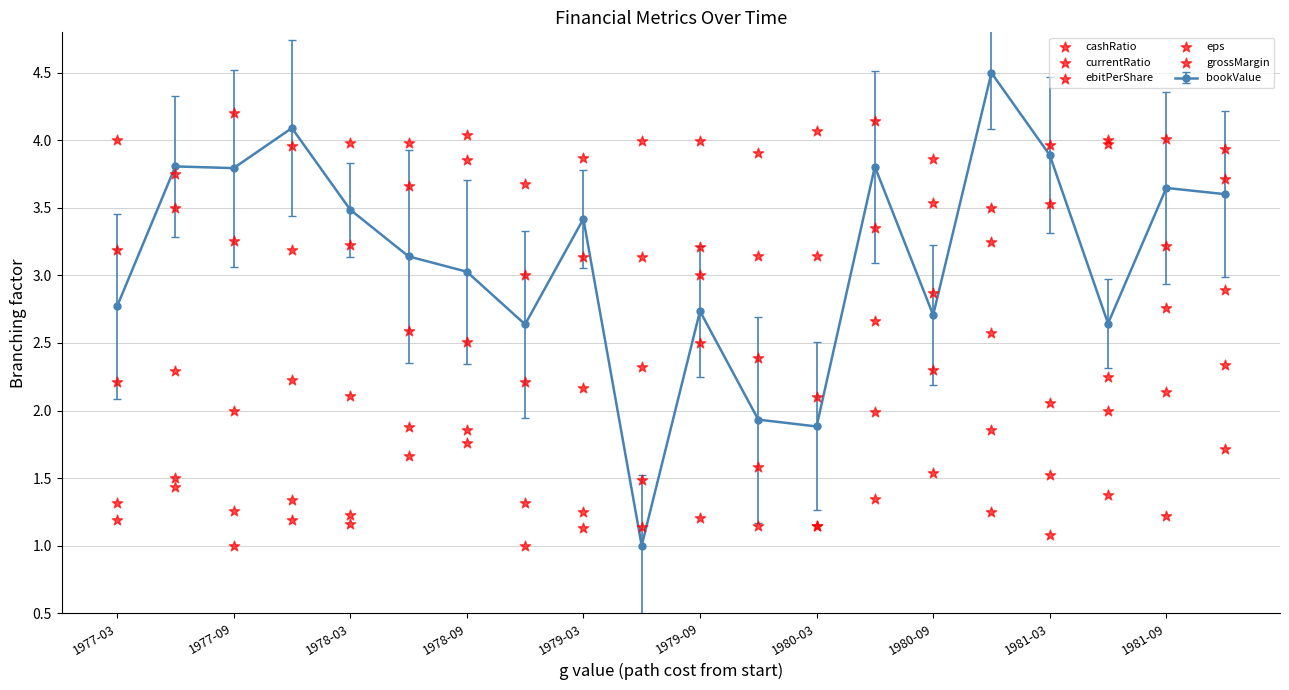

True or false: bookValue has more than 2 points higher than both neighbors.

True